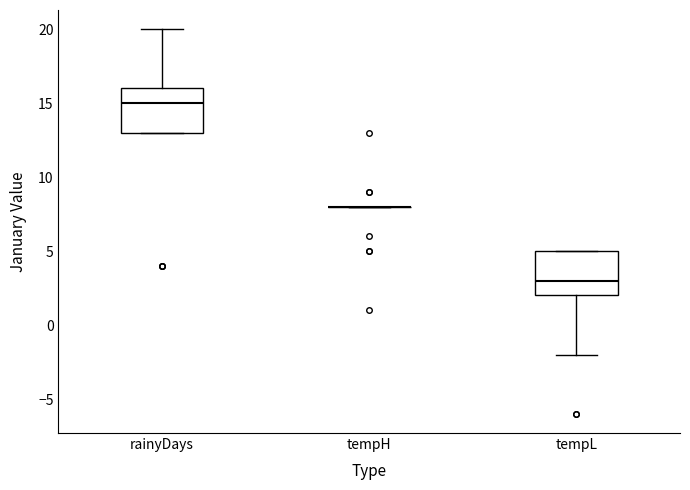

Reading left to right, transcribe this box plot: for each box, give where its median line is, the range the box spans, and where its two whiskers end, as read against the y-axis. The values are not printed on the chart, so give them approximately, as read against the axis.

rainyDays: median 15, box 13 to 16, whiskers 13 to 20
tempH: box collapsed to a line at 8, whiskers 8 to 8
tempL: median 3, box 2 to 5, whiskers -2 to 5